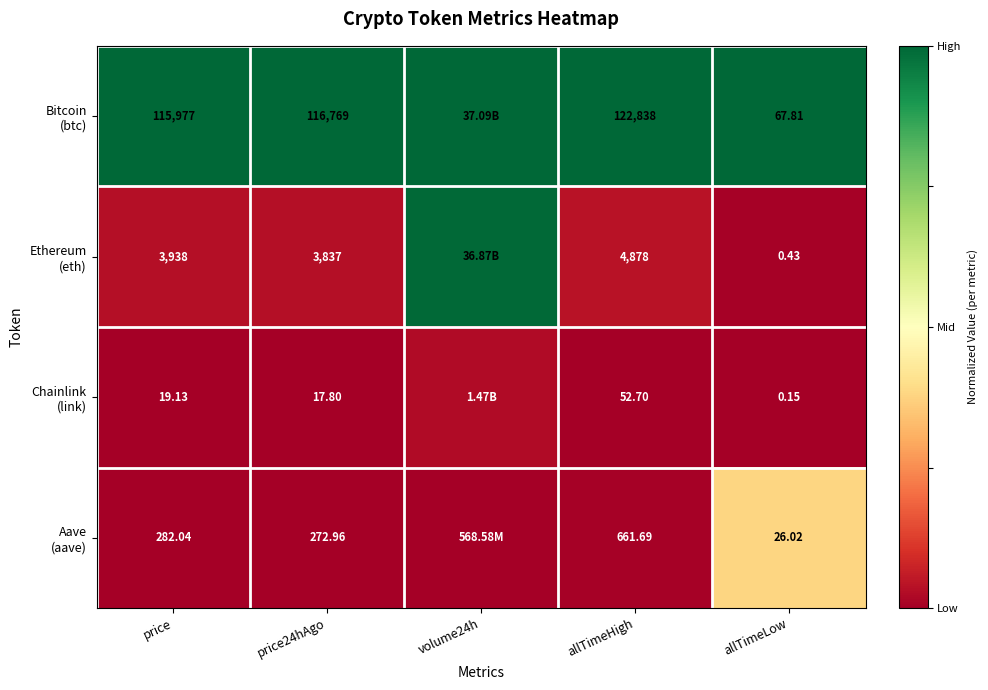

Which category has the highest value in the Aave (aave) series?

allTimeLow